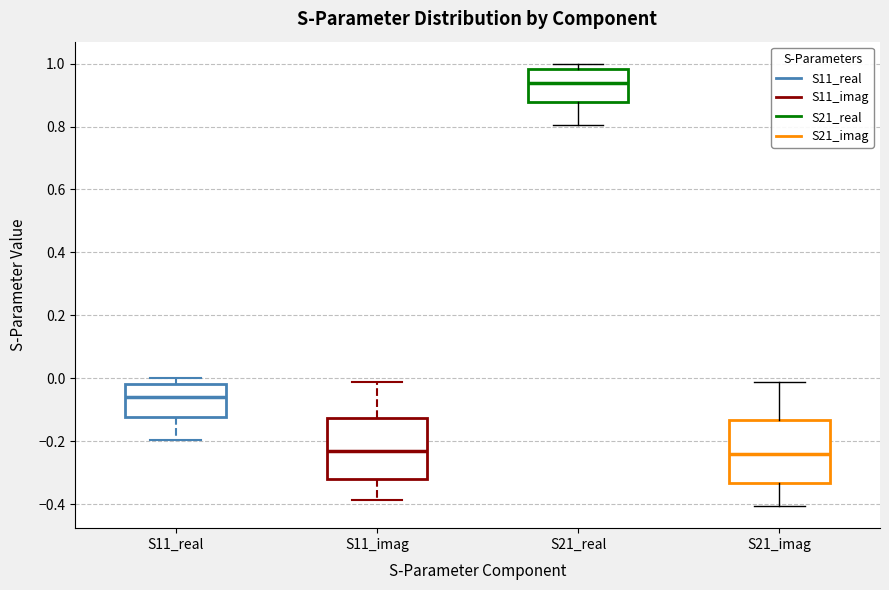

Reading left to right, transcribe this box plot: for each box, give where its median line is, the range the box spans, and where its two whiskers end, as read against the y-axis. The values are not printed on the chart, so give them approximately, as read against the axis.

S11_real: median -0.06, box -0.12 to -0.02, whiskers -0.20 to 0.00
S11_imag: median -0.24, box -0.32 to -0.12, whiskers -0.38 to -0.02
S21_real: median 0.94, box 0.88 to 0.98, whiskers 0.80 to 1.00
S21_imag: median -0.24, box -0.34 to -0.14, whiskers -0.40 to -0.02